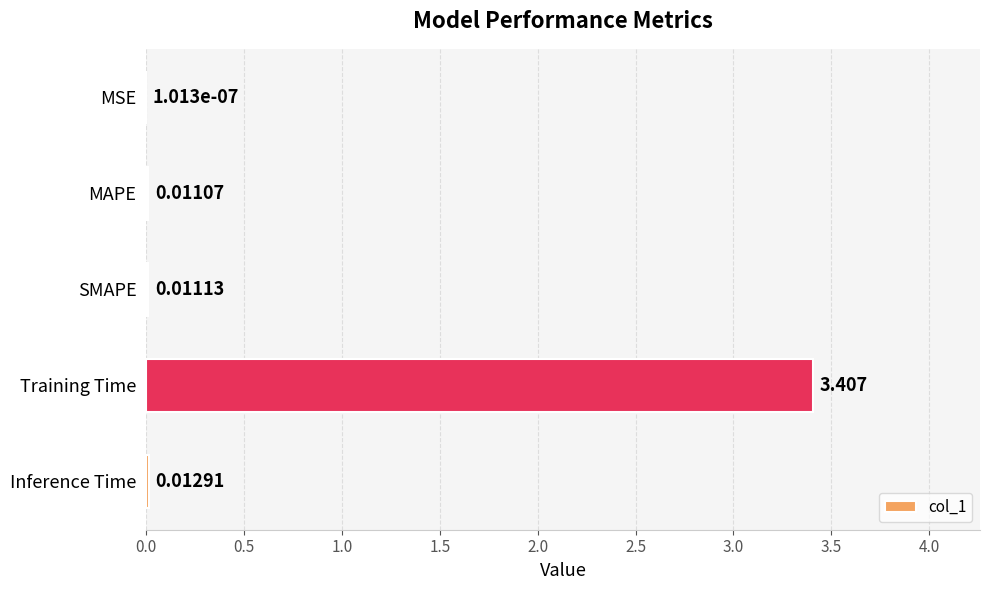

Which label corresponds to the largest value in the chart?

Training Time